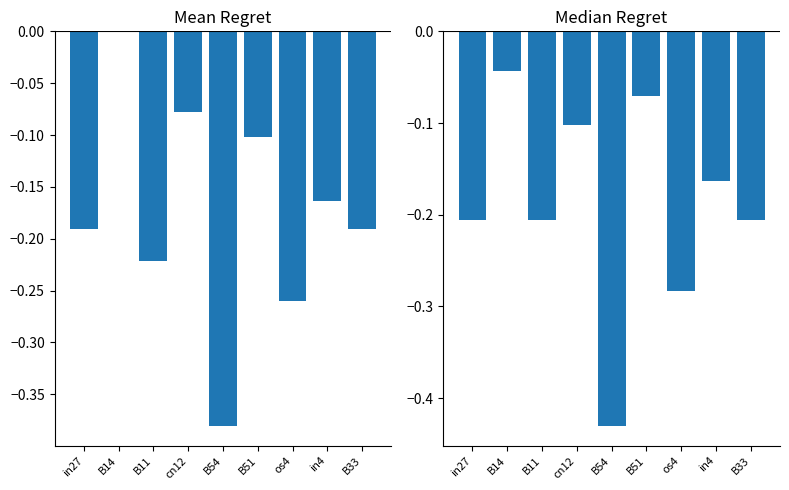

At which label is job360_scenario1_691 closest to 0?

B14